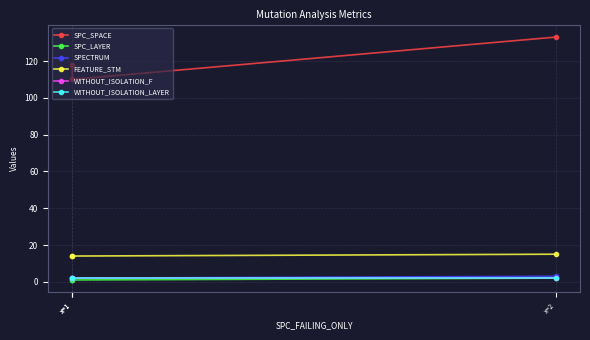

Between x=2 and x=1, which is larger?

x=2